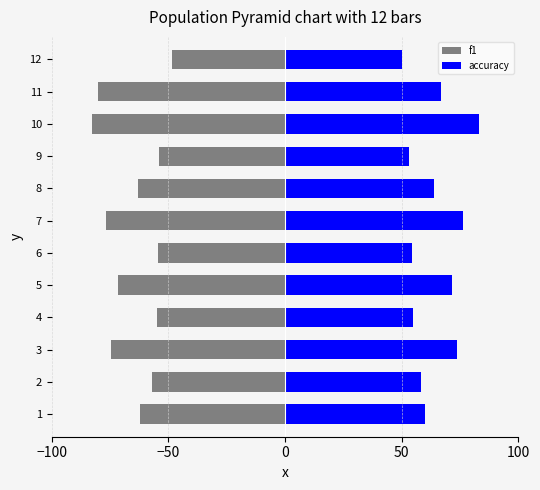

Which series has the widest spread of values?

f1